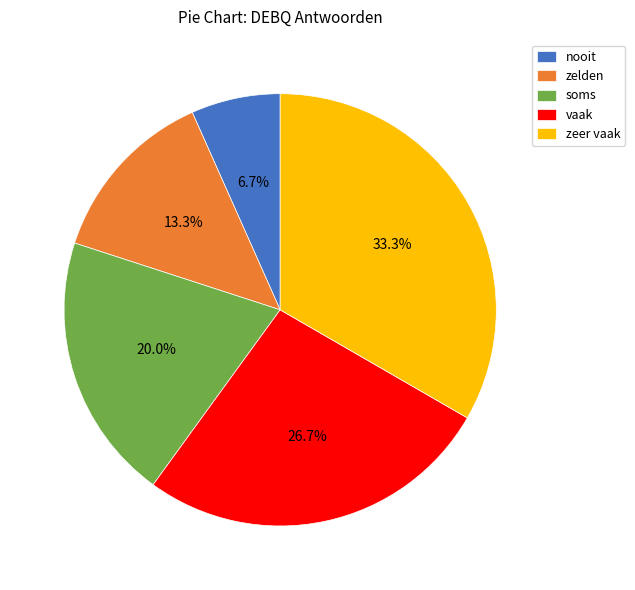

Count the number of slices in the pie.

5